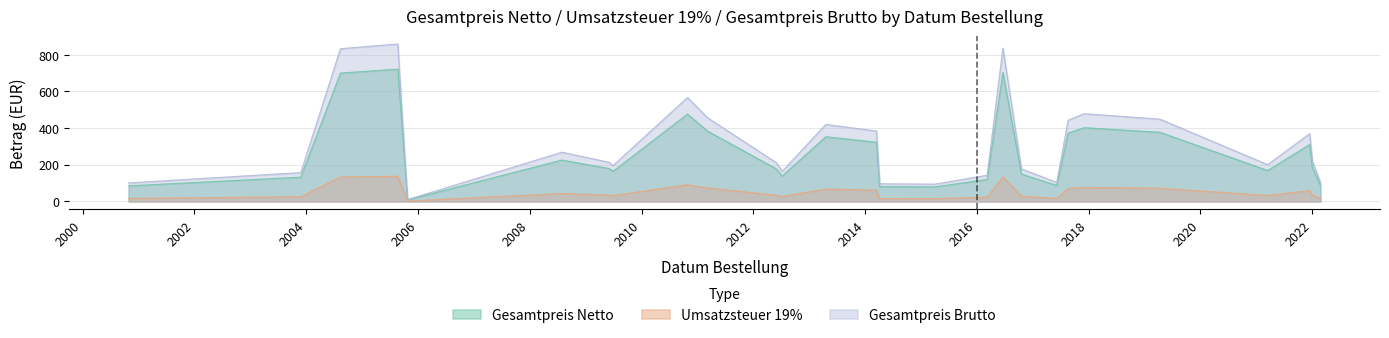

Is the value of Gesamtpreis Netto at 2015-04-01 greater than the value of Gesamtpreis Brutto at 2015-04-01?

No